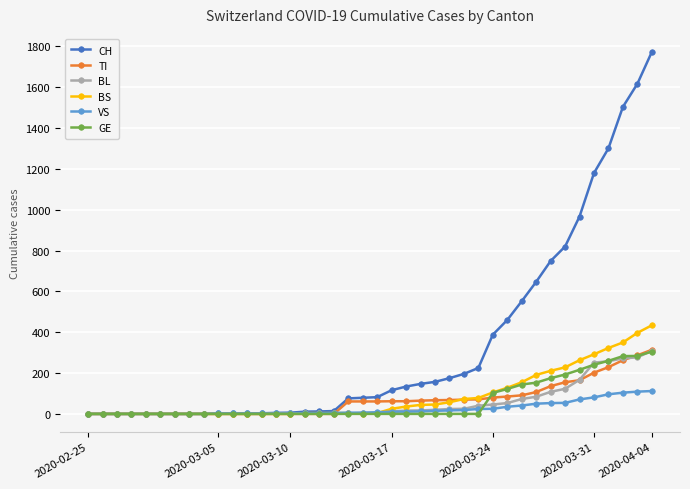

Which series has the largest total across all categories?

CH